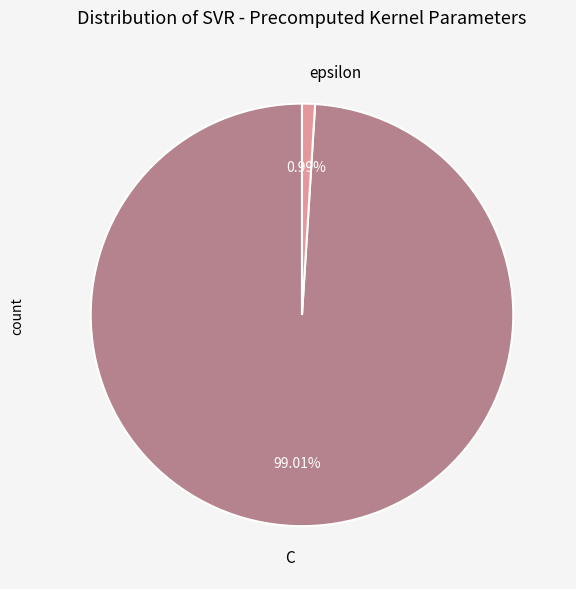

The C slice represents 99% of the pie. True or false?

True